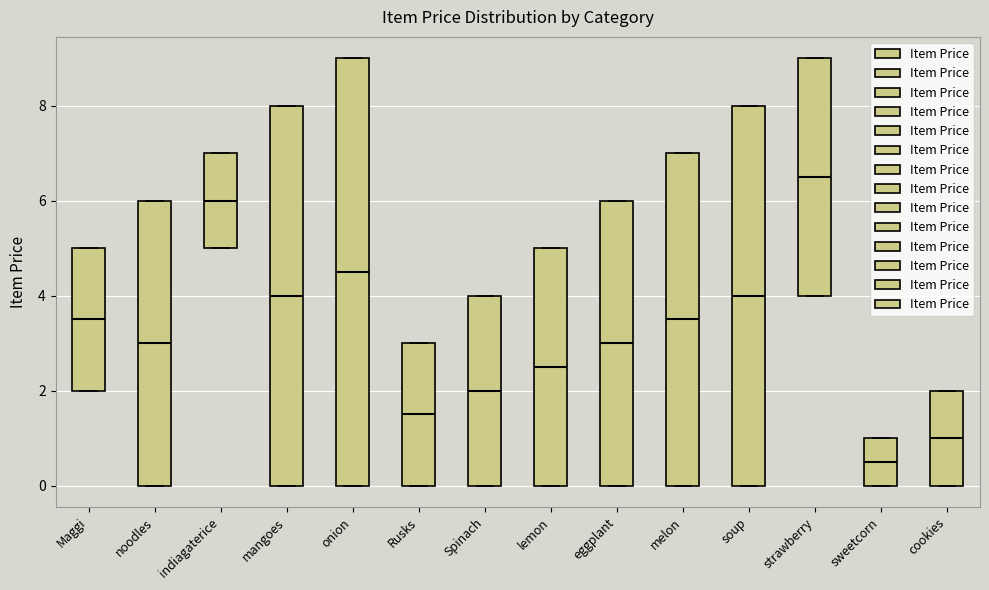

Which box is the tallest, from its lower edge to its upper edge?

onion